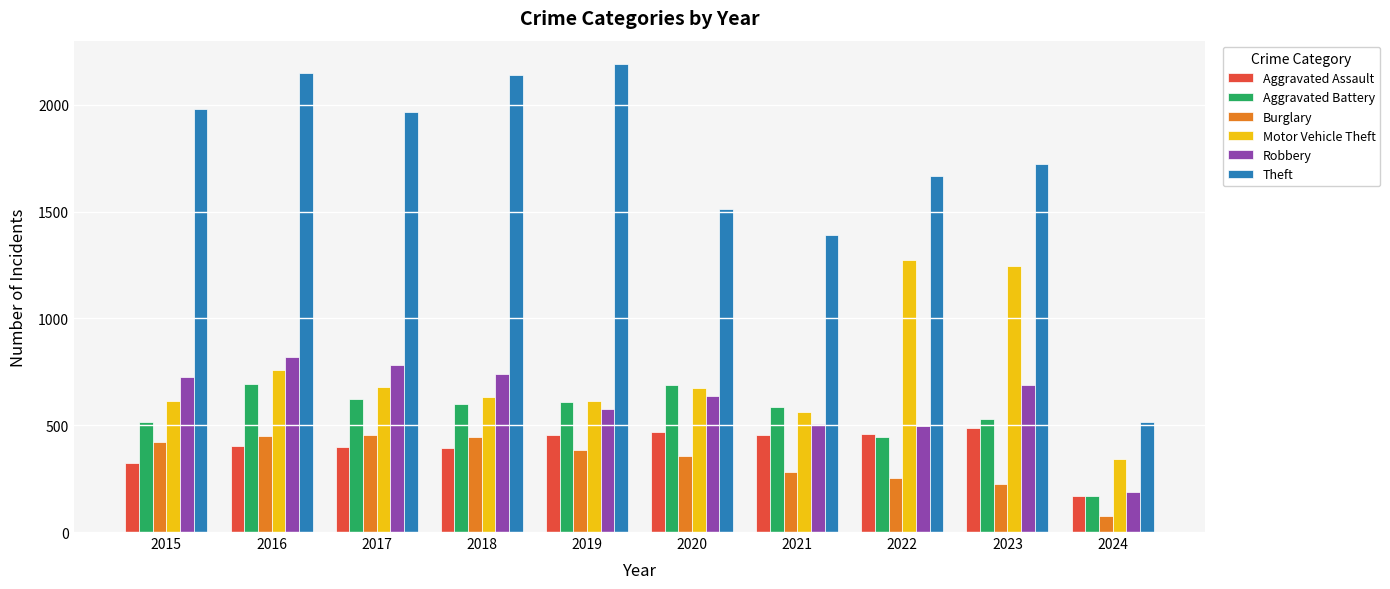

What is the difference between the maximum and minimum values in the Robbery series?

630